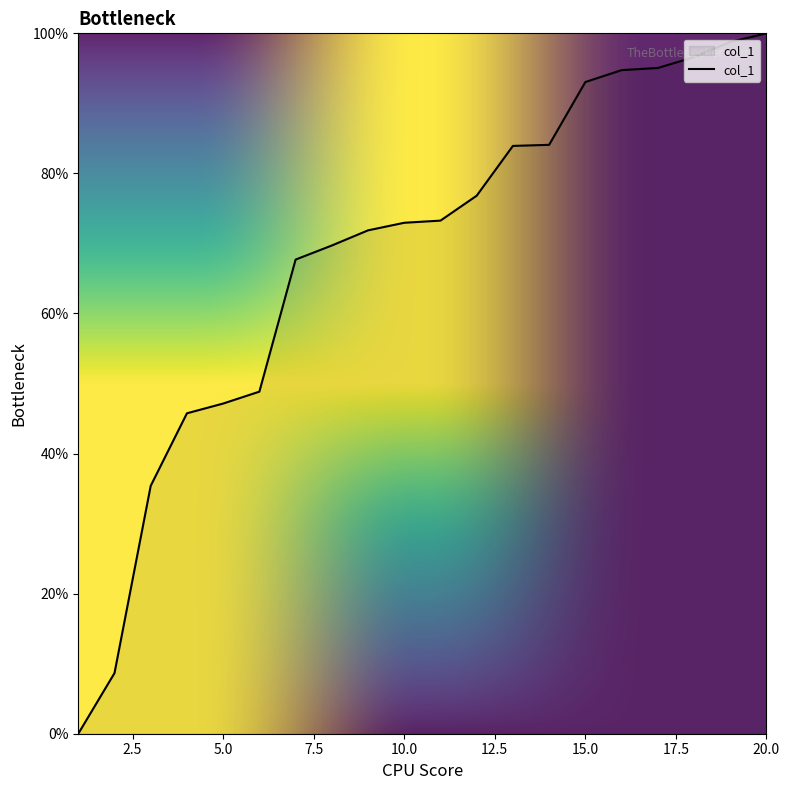

How many lines are shown in the chart?

1